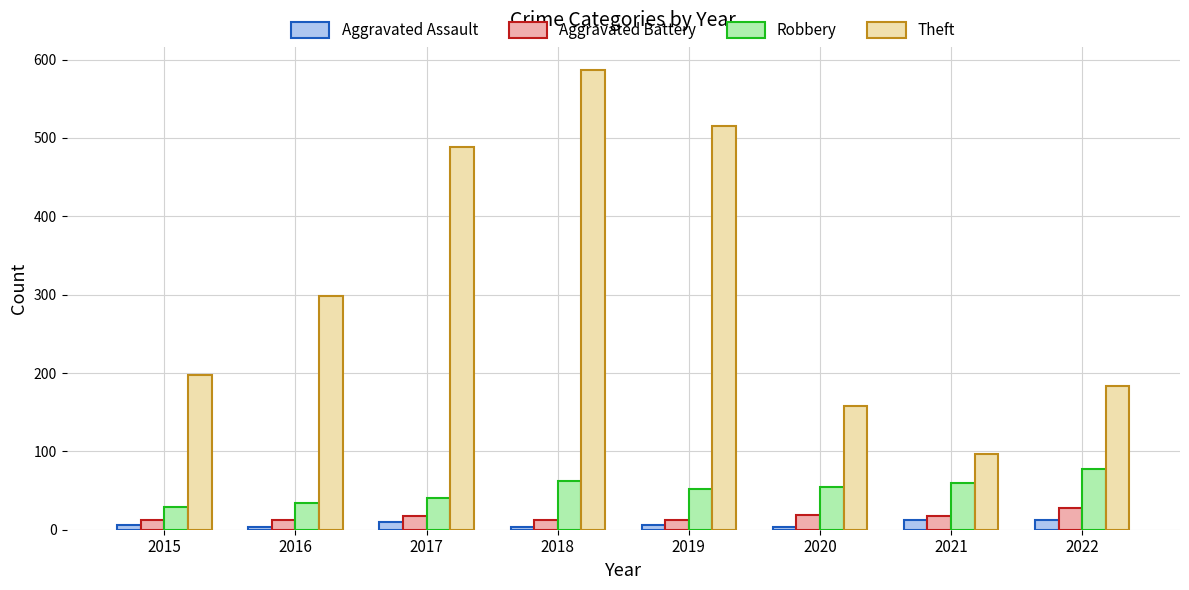

What is the greatest value displayed?

587